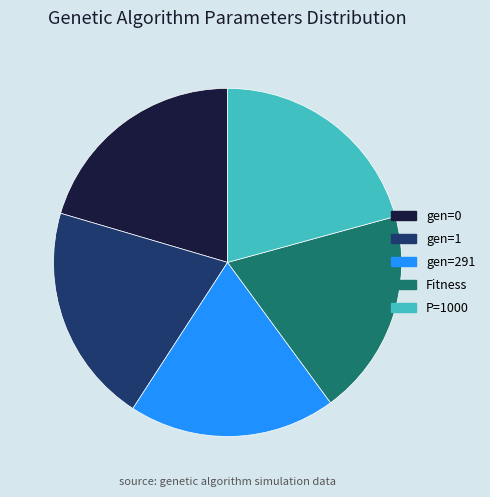

What is the ratio of the value at P=1000 to the value at gen=291?

1.1